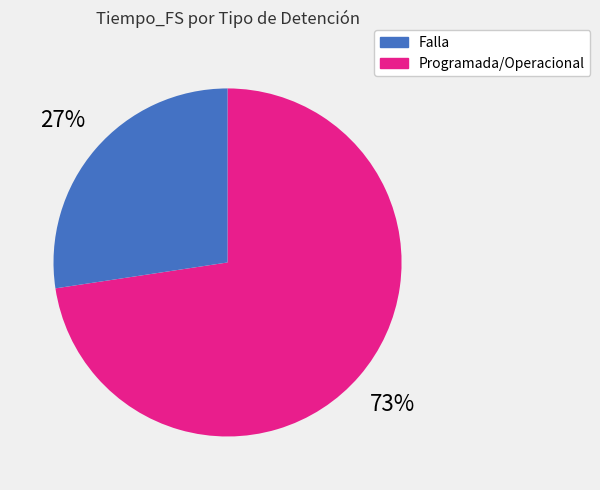

Does any single category account for the majority?

Yes